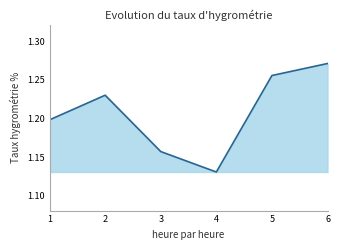

Which has a higher value, 6 or 5?

6